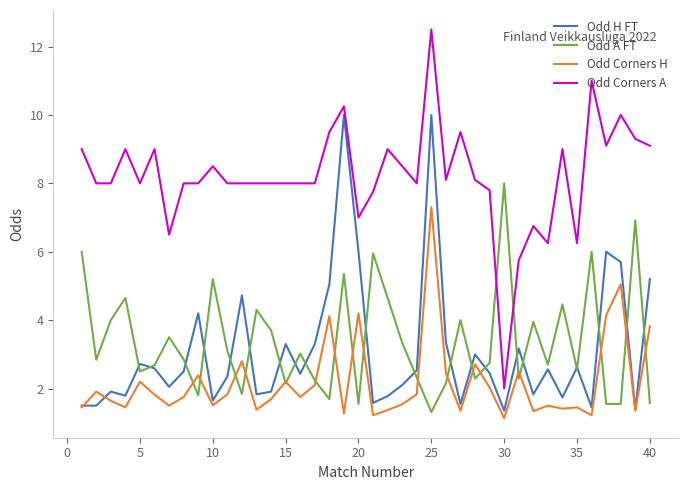

At how many categories does at least one series exceed 4?

40